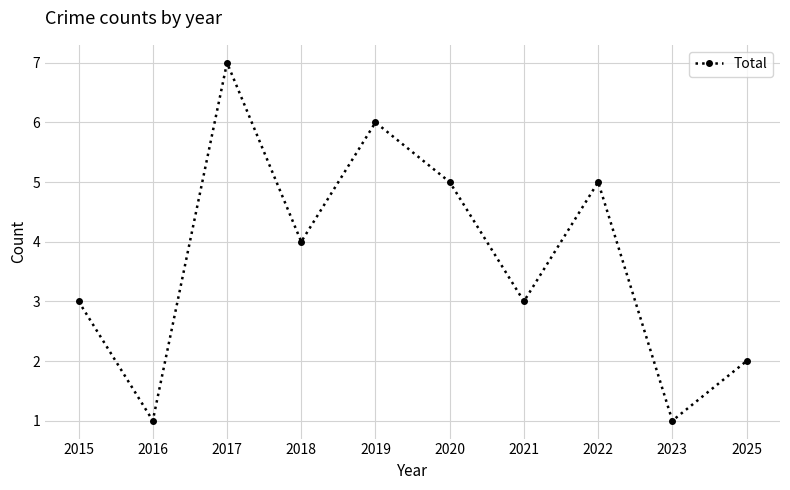

How many values are between 2 and 5?

6